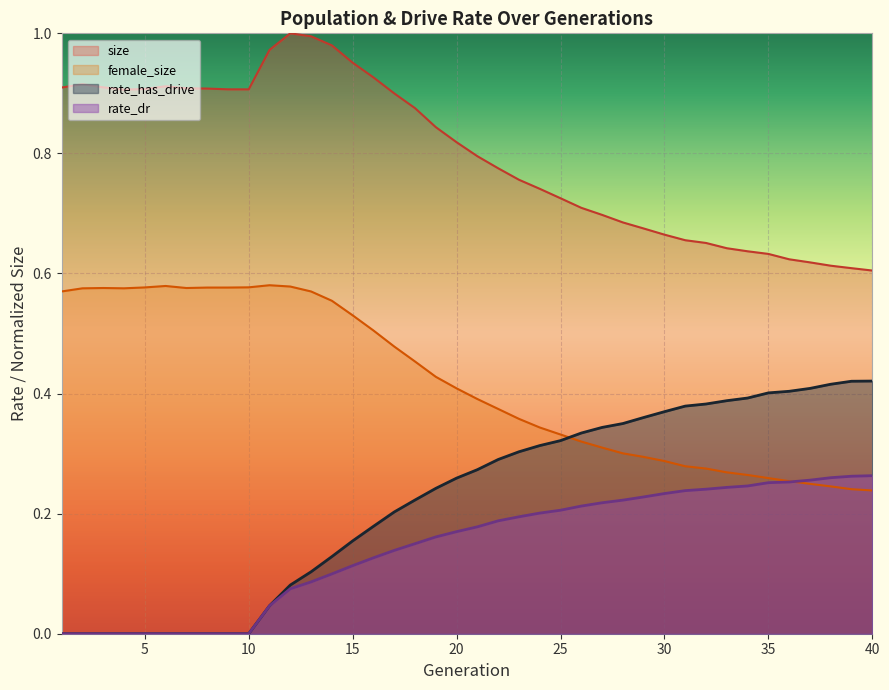

What is the value of the rate_has_drive point at the 12th from the left?

0.1